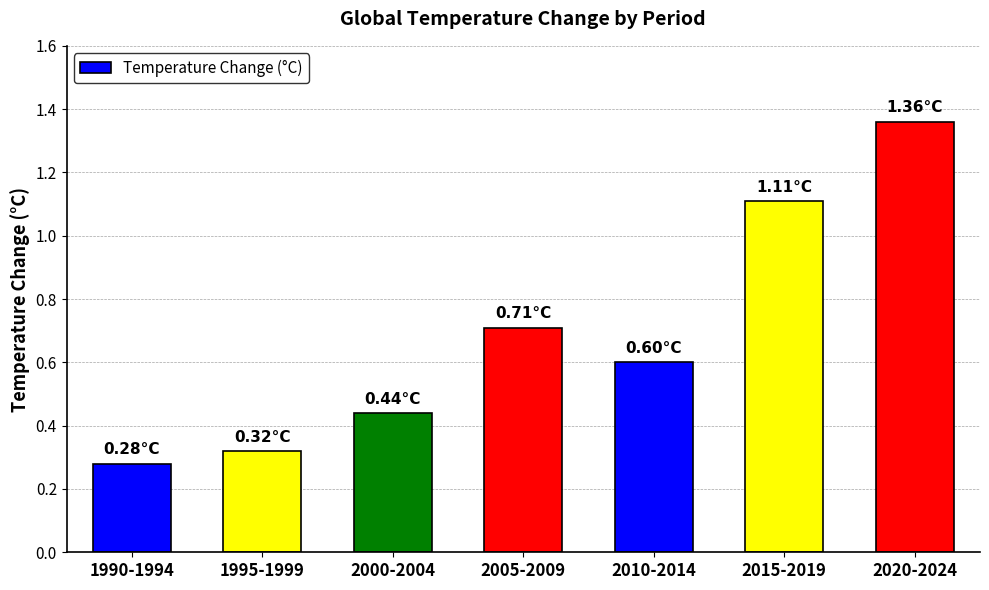

What is the sum of all values?

4.8